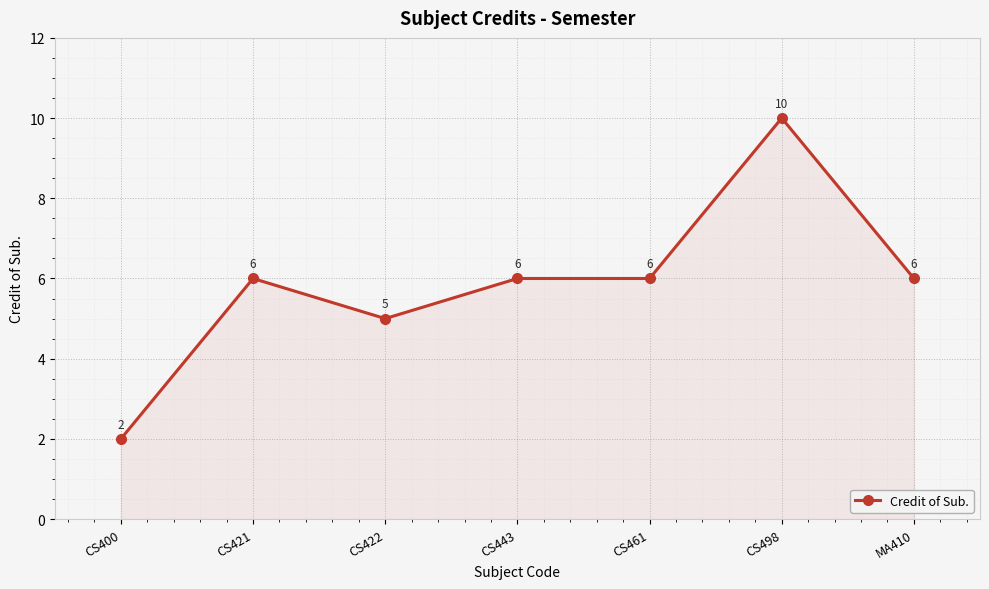

Reading left to right, list all the values displayed in this chart.

2	6	5	6	6	10	6